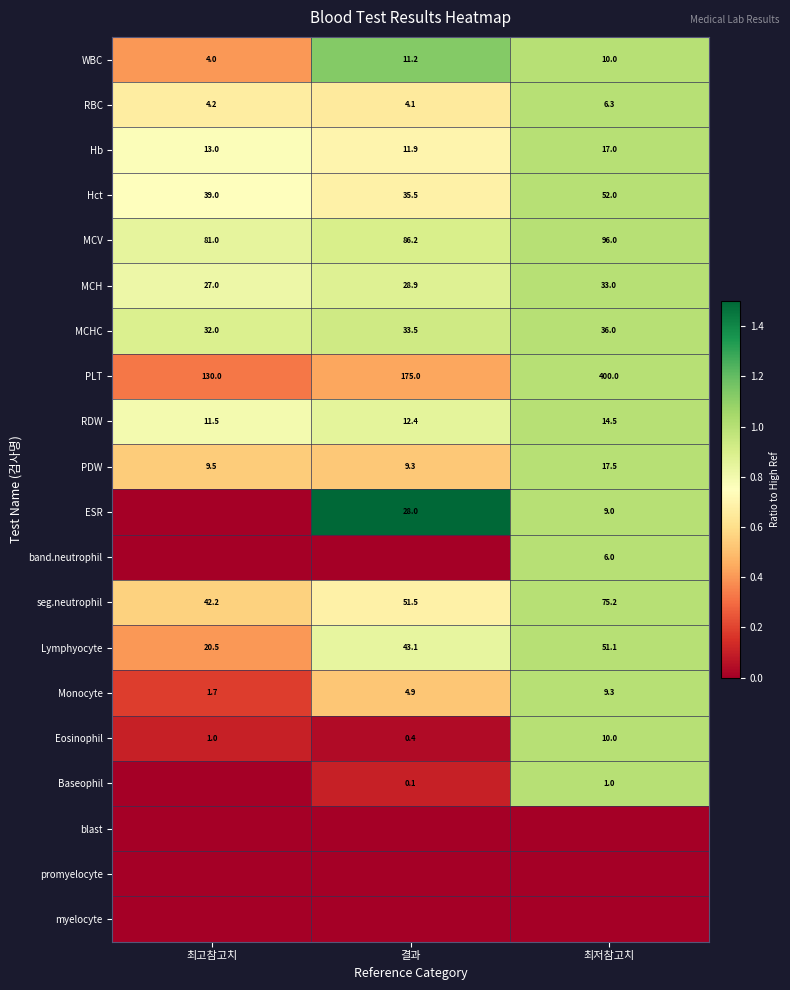

Read the Lymphyocyte value at 결과.

43.1